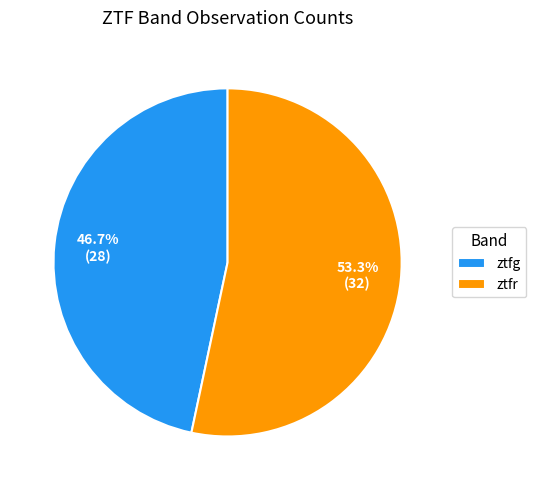

Is there any slice that represents more than half of the pie?

Yes